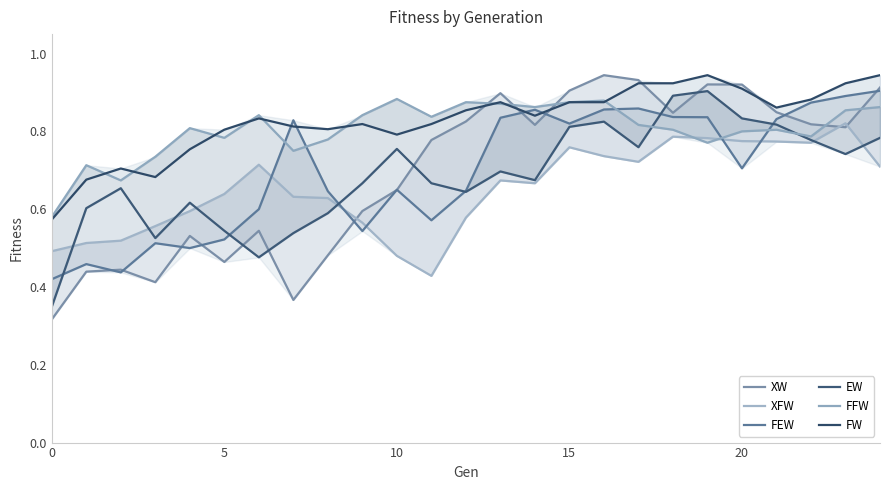

True or false: EW has more than 1 points higher than both neighbors.

True